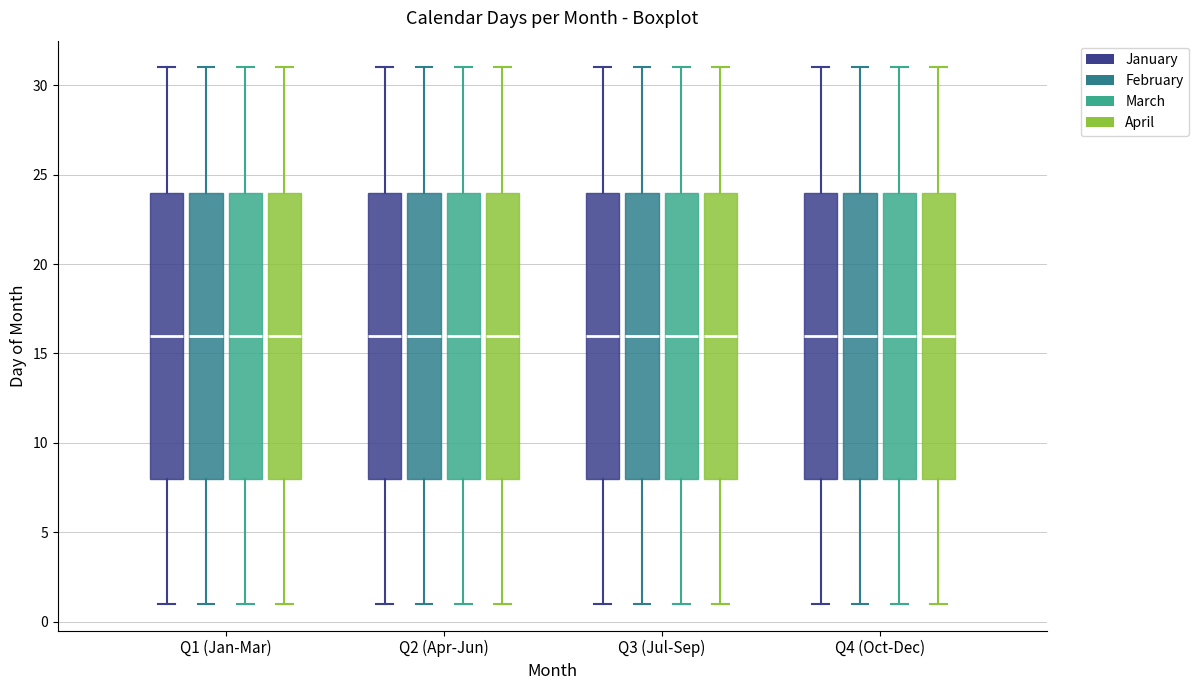

Reading left to right, read every box against the y-axis: the position of its median line, the range the box covers, and the ends of its whiskers. The values are not printed on the chart, so give them approximately, as read against the axis.

Q1 (Jan-Mar) (January): median 16, box 8 to 24, whiskers 1 to 31
Q1 (Jan-Mar) (February): median 16, box 8 to 24, whiskers 1 to 31
Q1 (Jan-Mar) (March): median 16, box 8 to 24, whiskers 1 to 31
Q1 (Jan-Mar) (April): median 16, box 8 to 24, whiskers 1 to 31
Q2 (Apr-Jun) (January): median 16, box 8 to 24, whiskers 1 to 31
Q2 (Apr-Jun) (February): median 16, box 8 to 24, whiskers 1 to 31
Q2 (Apr-Jun) (March): median 16, box 8 to 24, whiskers 1 to 31
Q2 (Apr-Jun) (April): median 16, box 8 to 24, whiskers 1 to 31
Q3 (Jul-Sep) (January): median 16, box 8 to 24, whiskers 1 to 31
Q3 (Jul-Sep) (February): median 16, box 8 to 24, whiskers 1 to 31
Q3 (Jul-Sep) (March): median 16, box 8 to 24, whiskers 1 to 31
Q3 (Jul-Sep) (April): median 16, box 8 to 24, whiskers 1 to 31
Q4 (Oct-Dec) (January): median 16, box 8 to 24, whiskers 1 to 31
Q4 (Oct-Dec) (February): median 16, box 8 to 24, whiskers 1 to 31
Q4 (Oct-Dec) (March): median 16, box 8 to 24, whiskers 1 to 31
Q4 (Oct-Dec) (April): median 16, box 8 to 24, whiskers 1 to 31